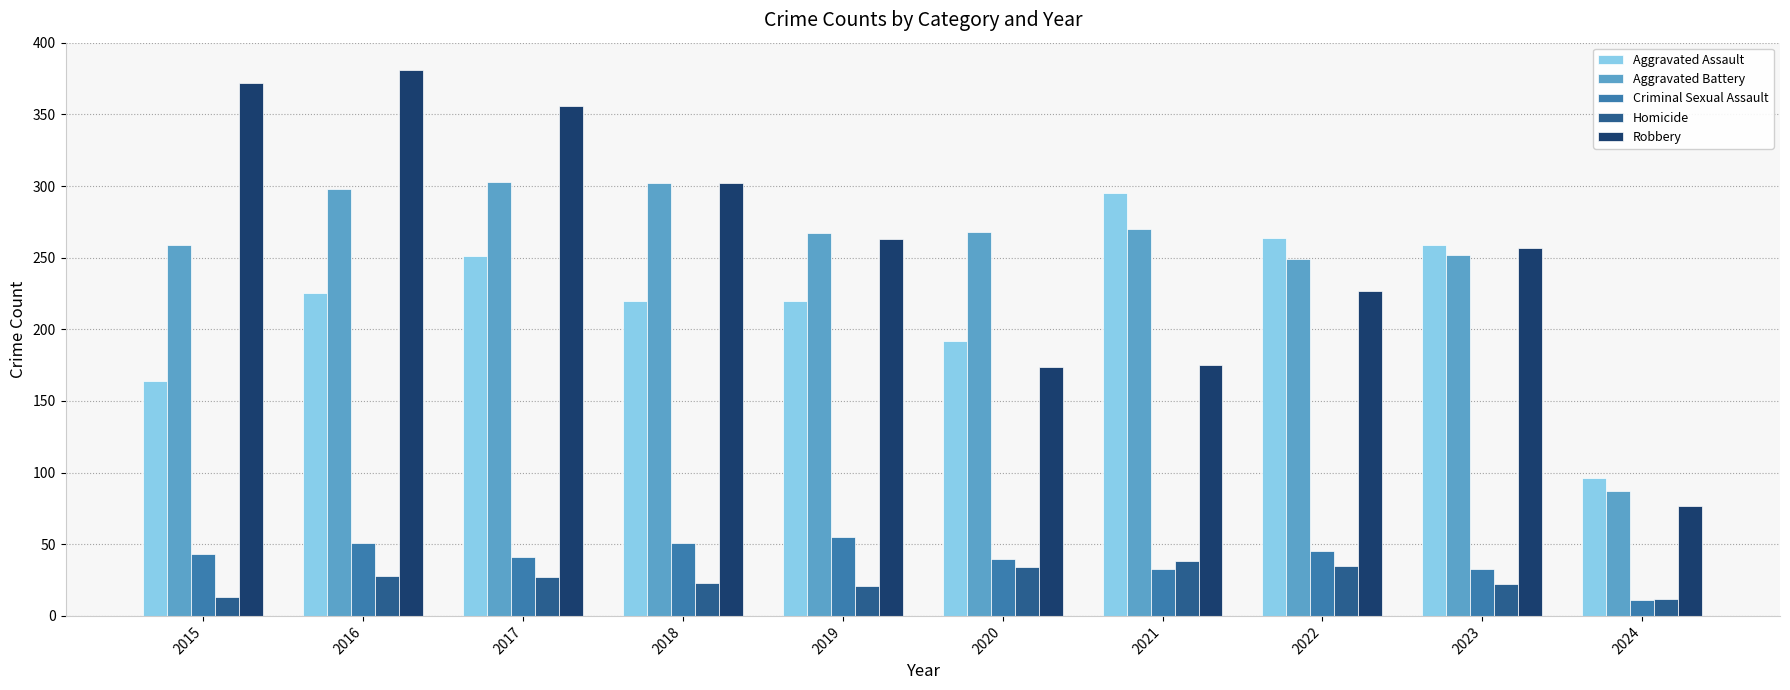

Does the chart contain any negative values?

No